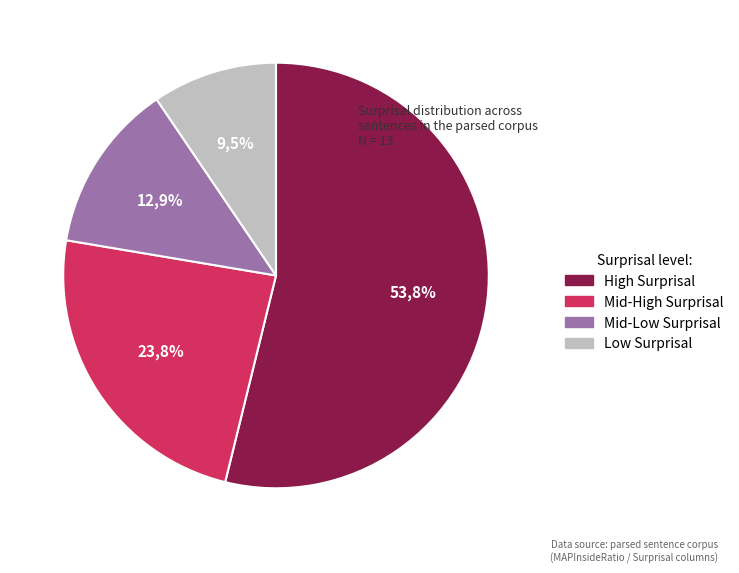

True or false: past say null past hurt accounts for 38% of the total.

False